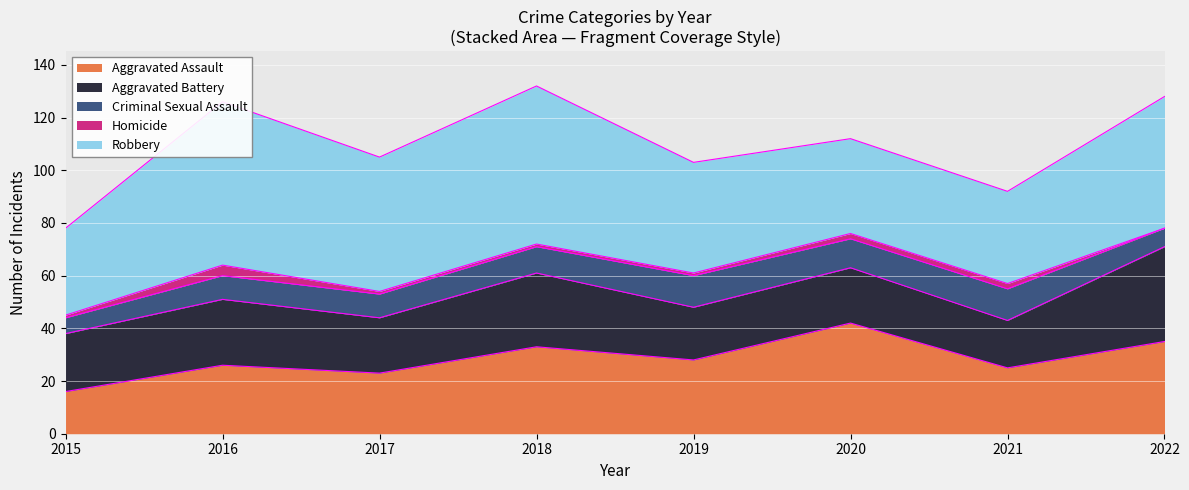

What is the spread (max minus min) of values at 2017?

50